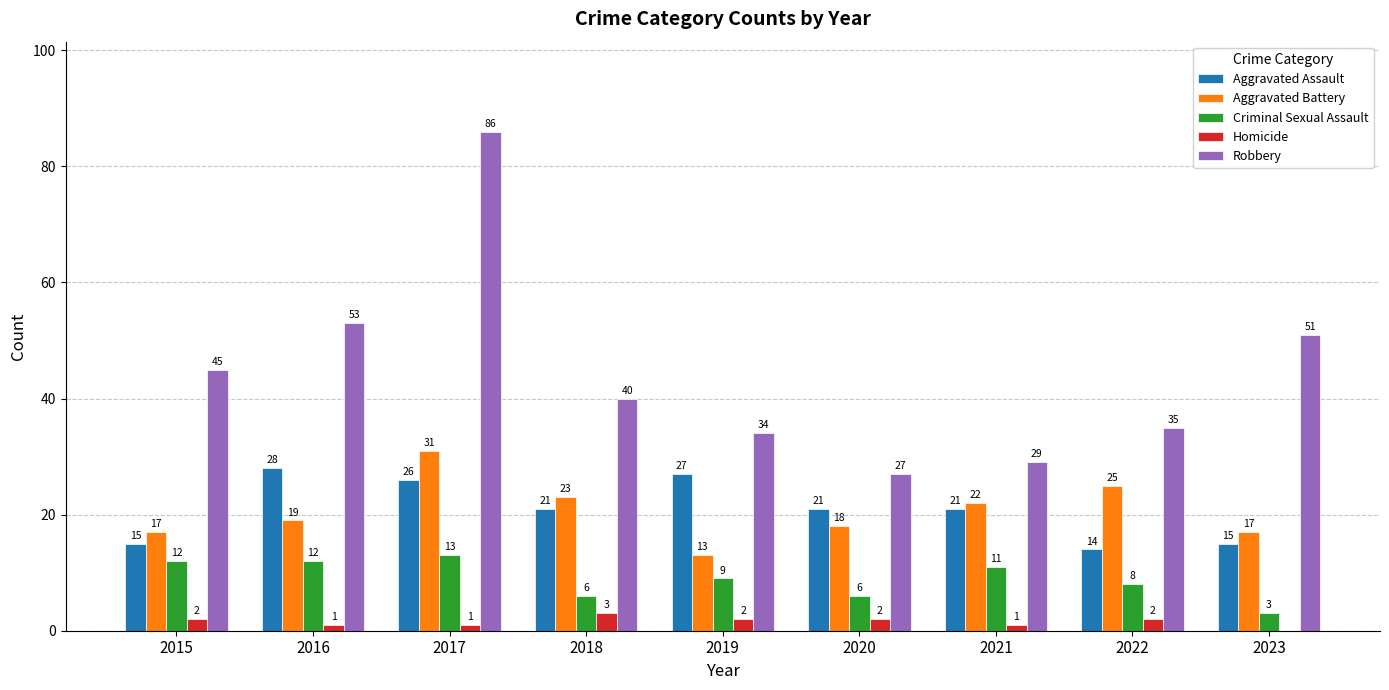

Where does the Aggravated Assault series first go above 21?

2016